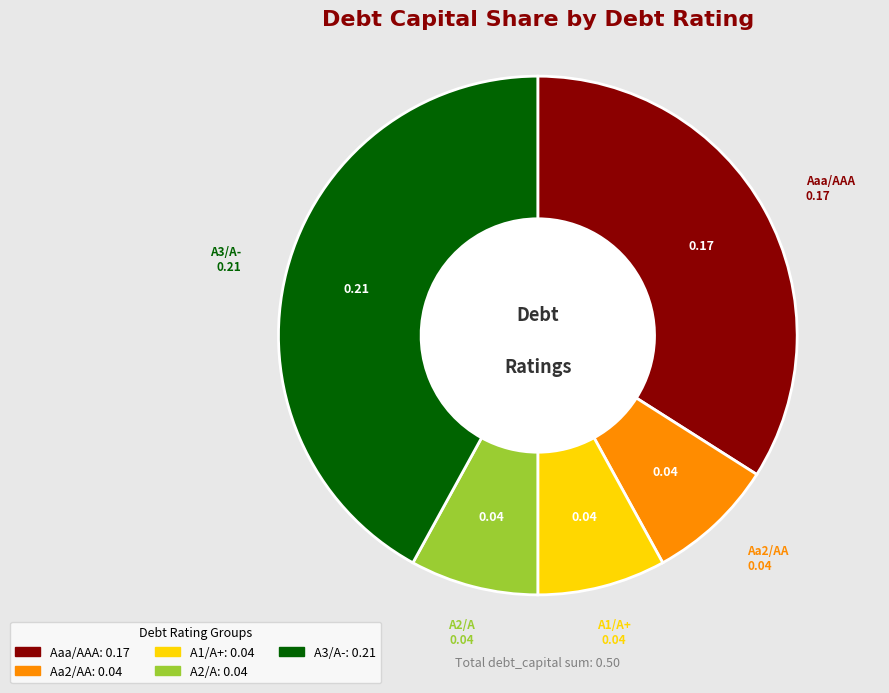

Is A1/A+ the majority of the pie?

No